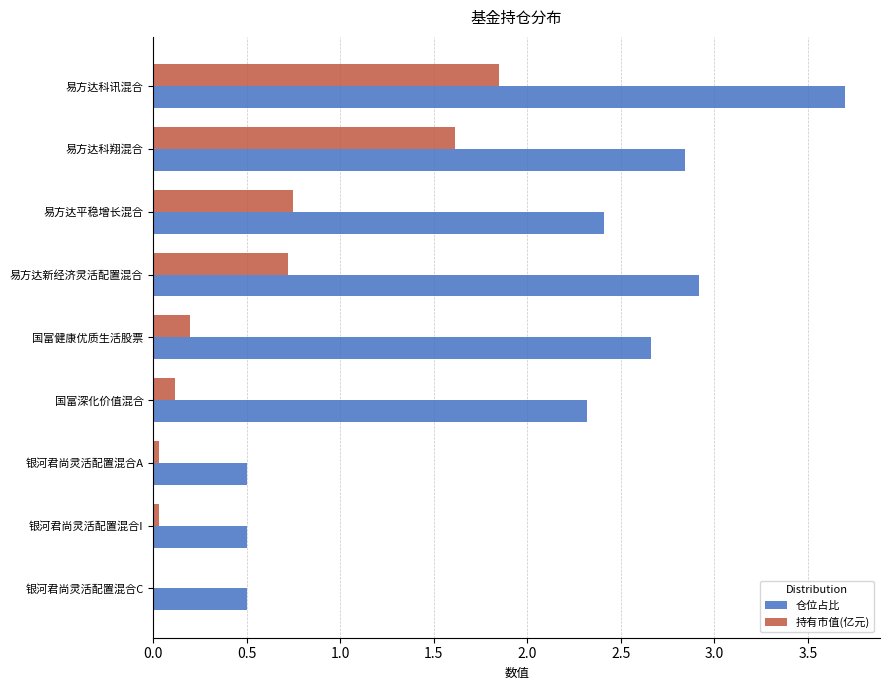

Which label corresponds to the largest value in the chart?

易方达科讯混合